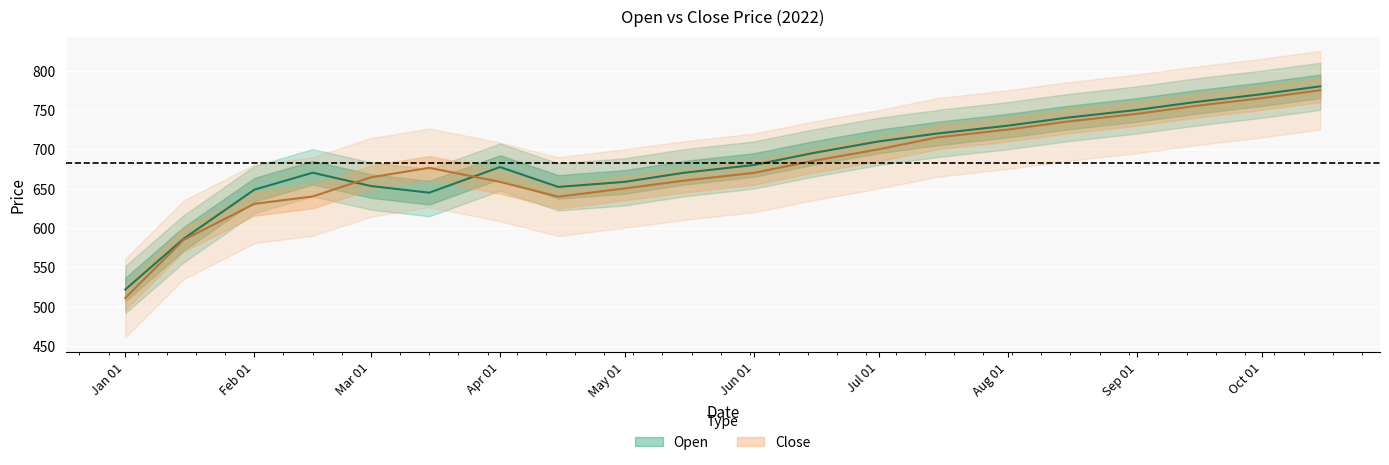

What is the sum of the Open values at 2022-08-15 and 2022-04-01?

1417.4